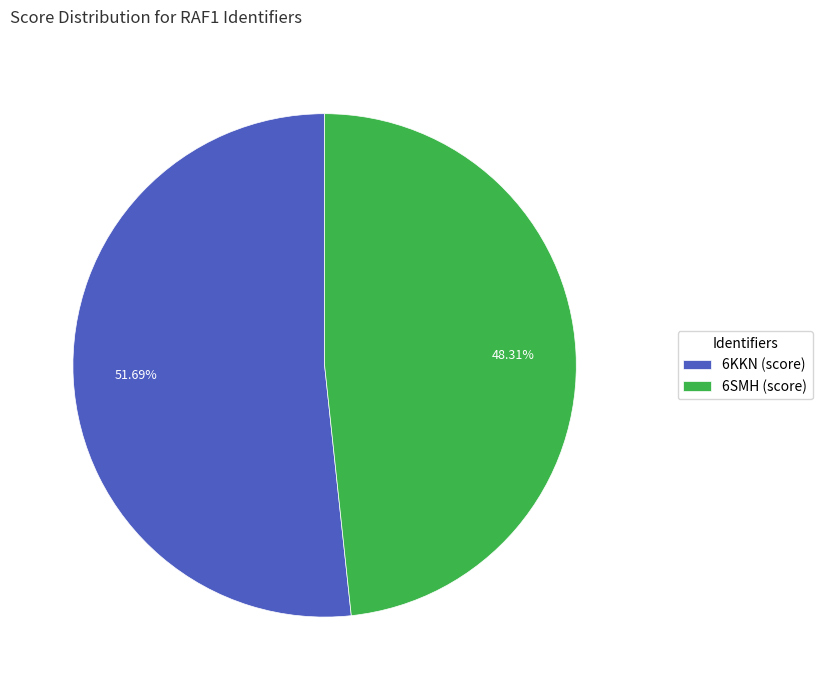

What is the ratio of the value at 6SMH (score) to the value at 6KKN (score)?

0.9